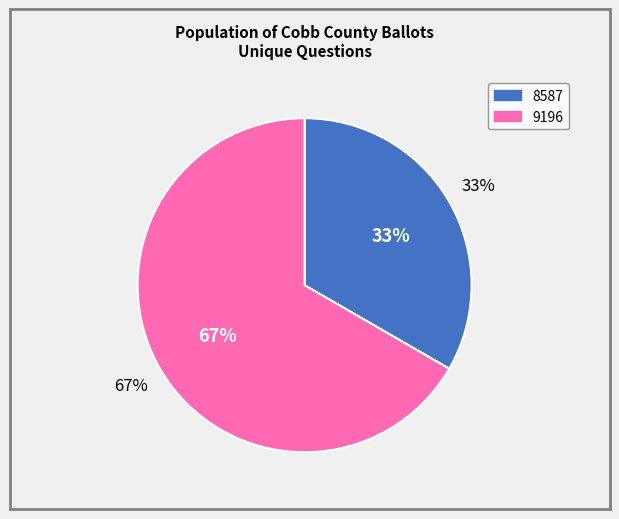

To the nearest percent, what is the combined percentage of 9196 and 8587?

100%